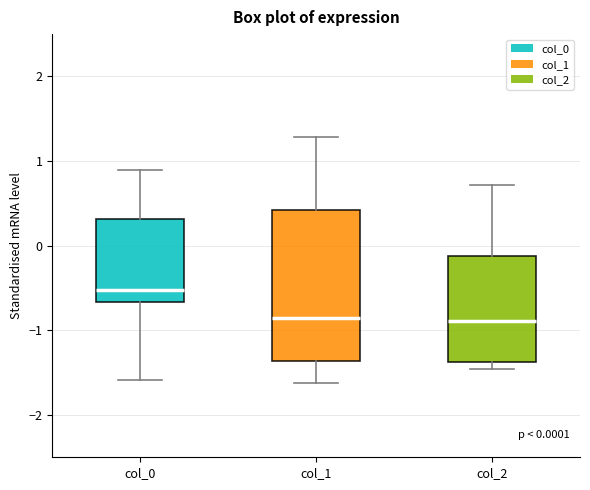

Comparing the boxes themselves (not the whiskers), which one is the tallest?

col_1